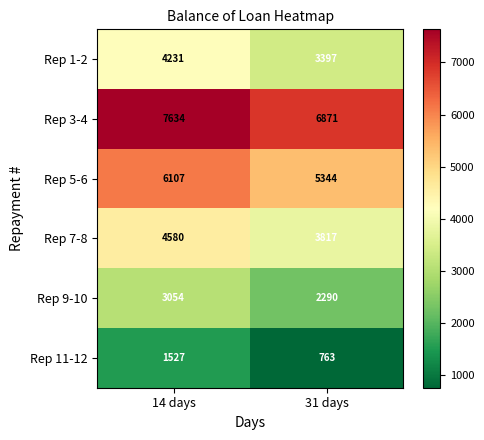

What value does the Rep 5-6 series have at 14 days, to the nearest 100?

6100